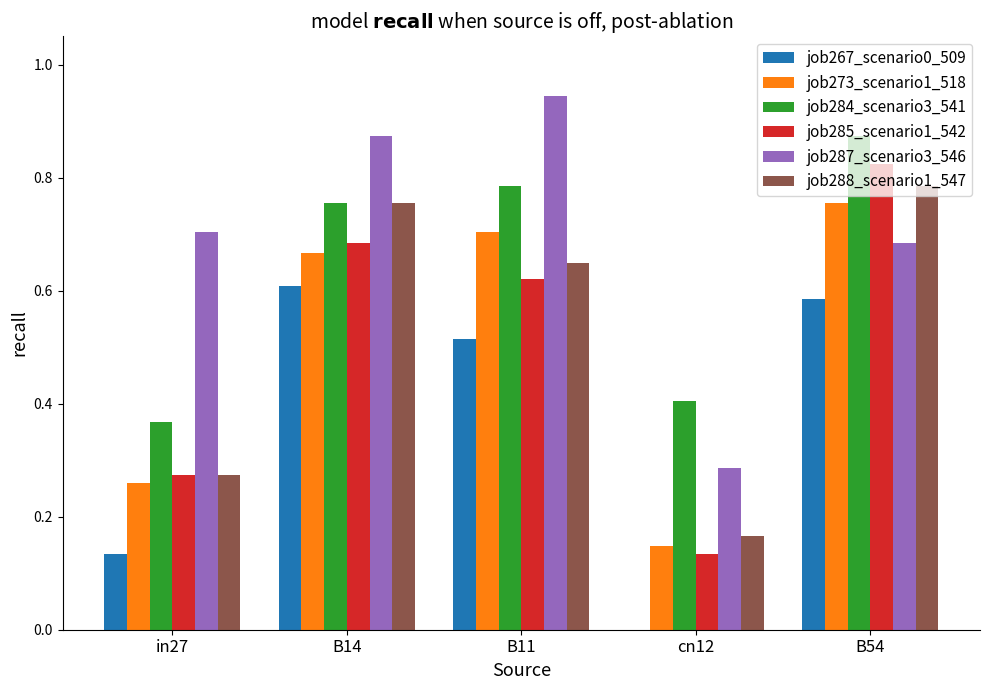

Count the number of data series in this chart.

6